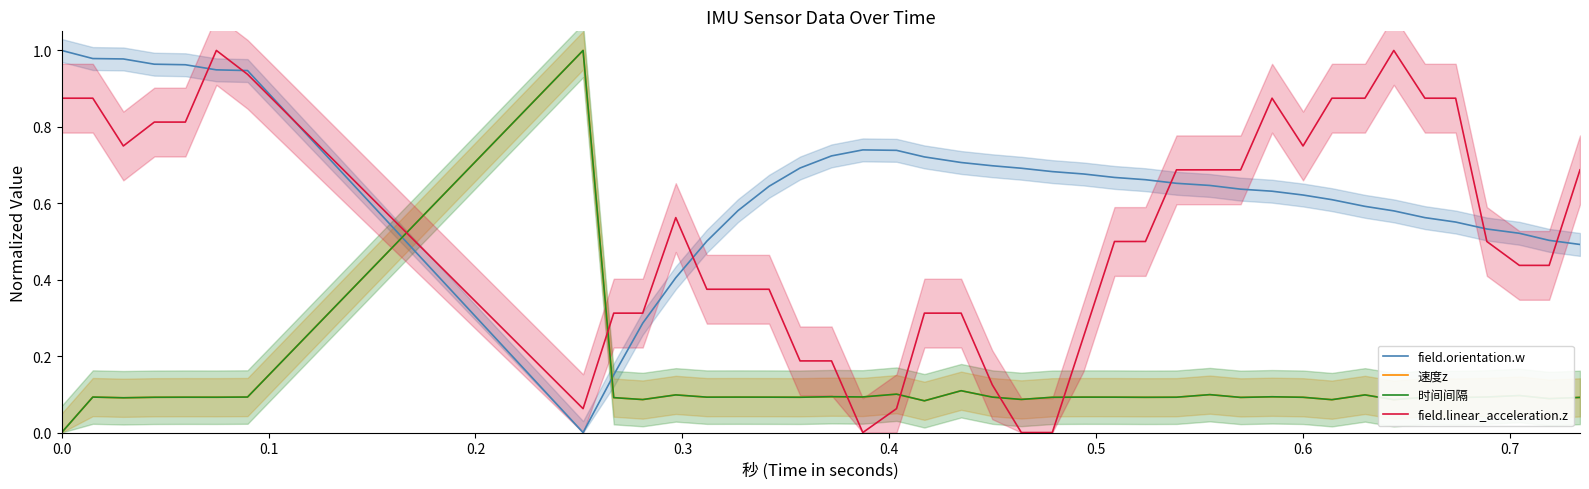

Where is the first local maximum for 速度z?

0.1